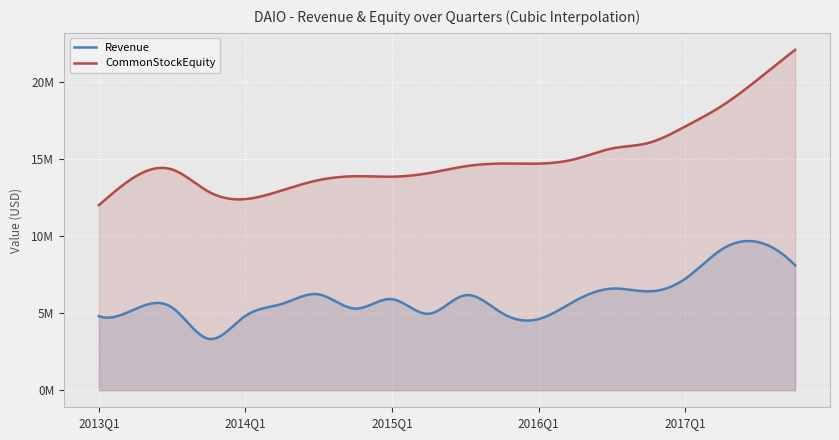

What is the greatest value displayed?

22060000